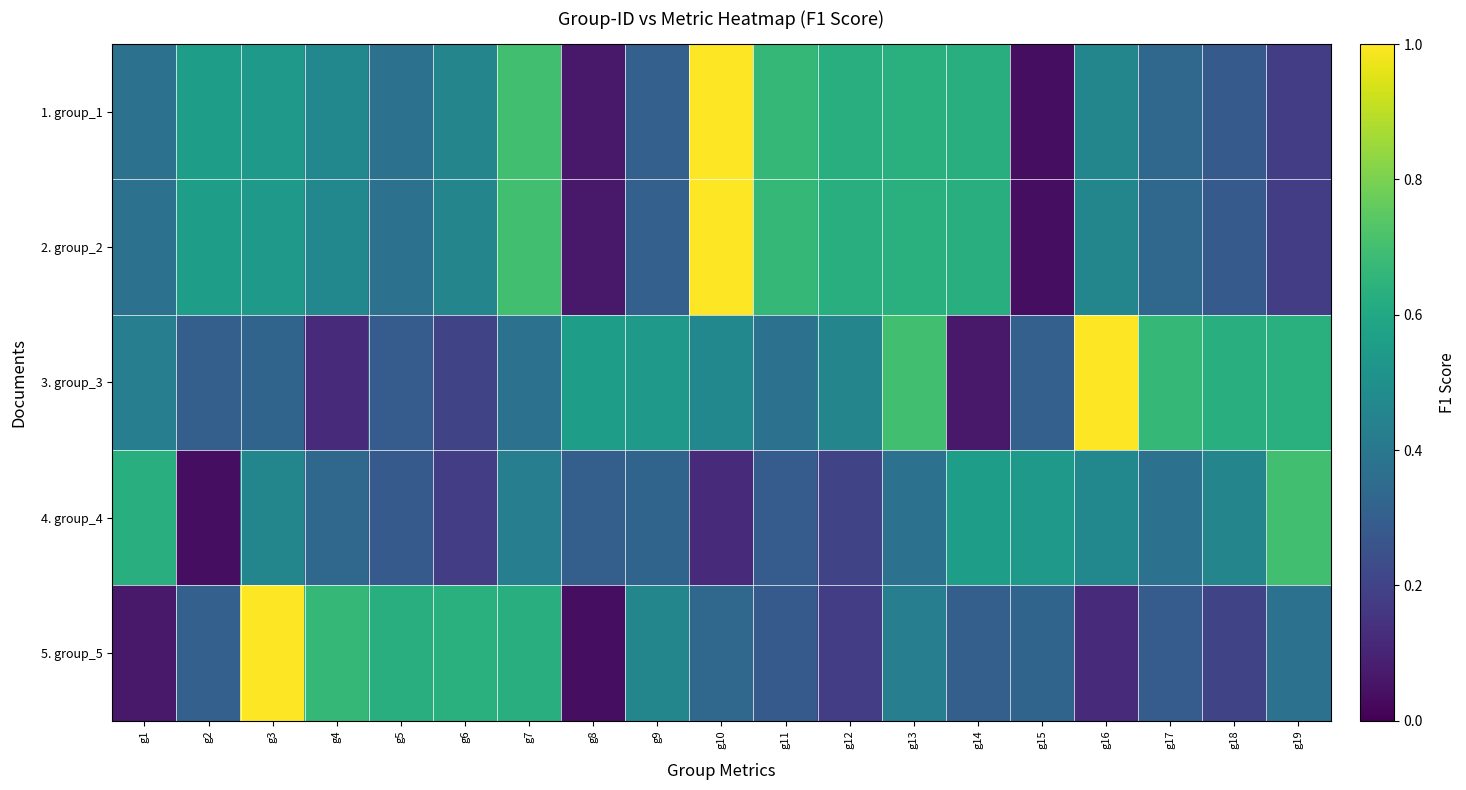

How many series are shown in this chart?

5